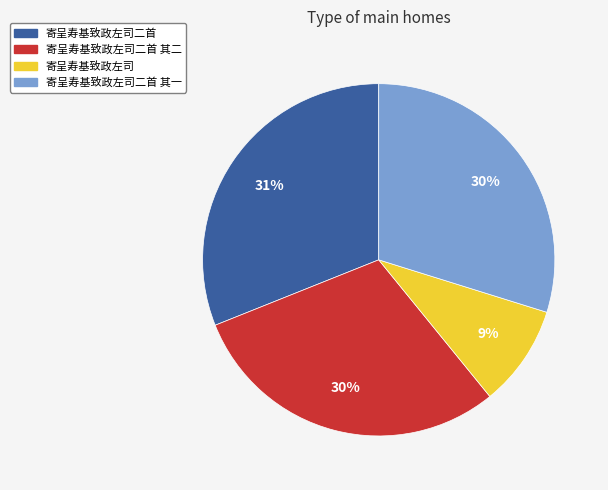

Combined, do 寄呈寿基致政左司 and 寄呈寿基致政左司二首 其一 account for over 50%?

No